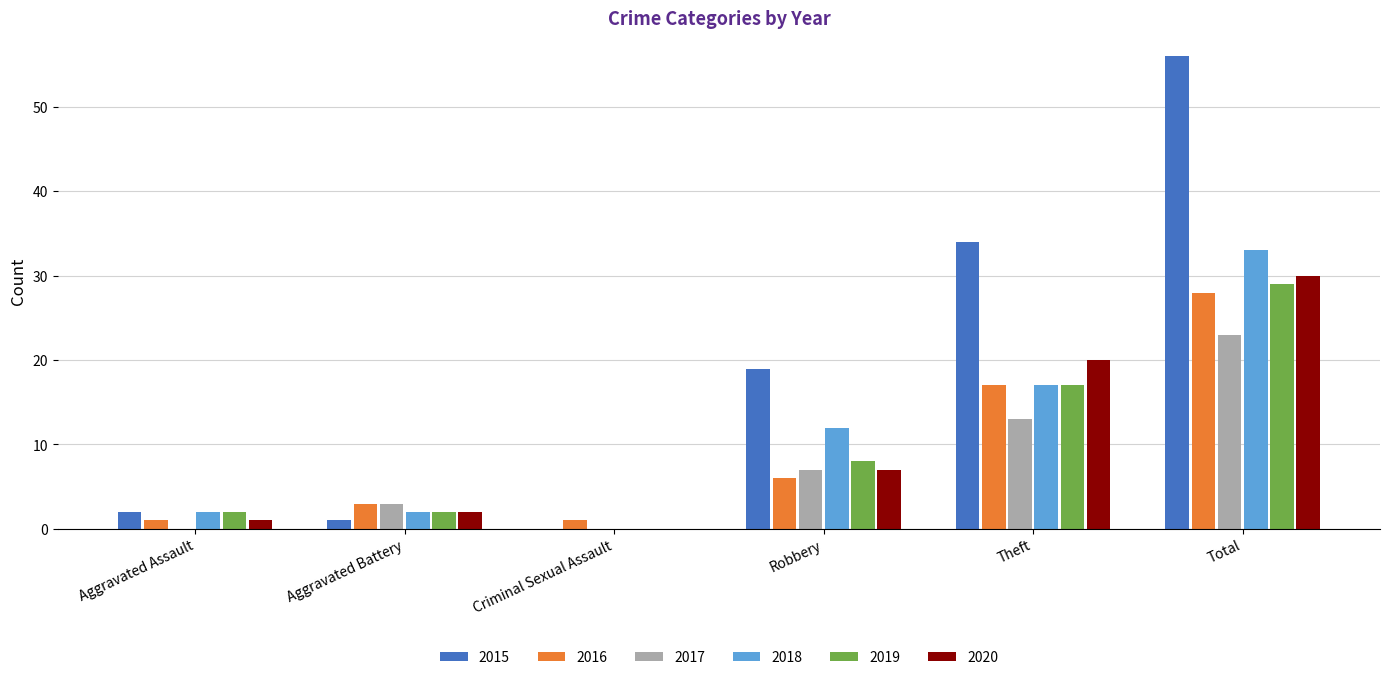

The value of 2020 at Robbery is 12. True or false?

False